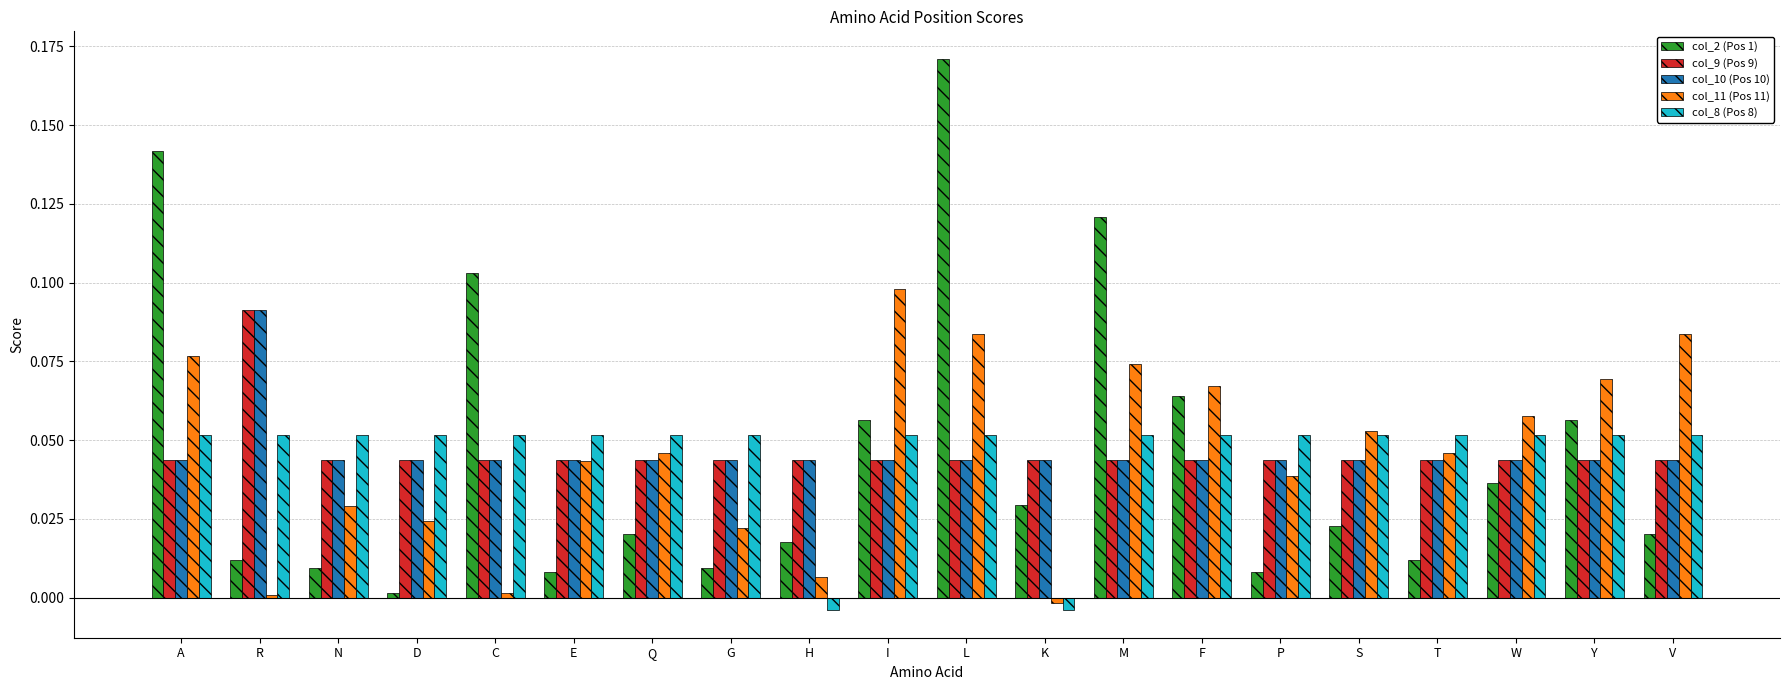

What is the label of the 5th bar from the right?

S